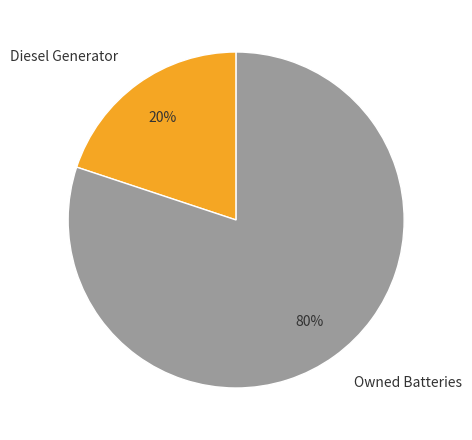

Do Diesel Generator and Owned Batteries together represent more than half of the pie?

Yes